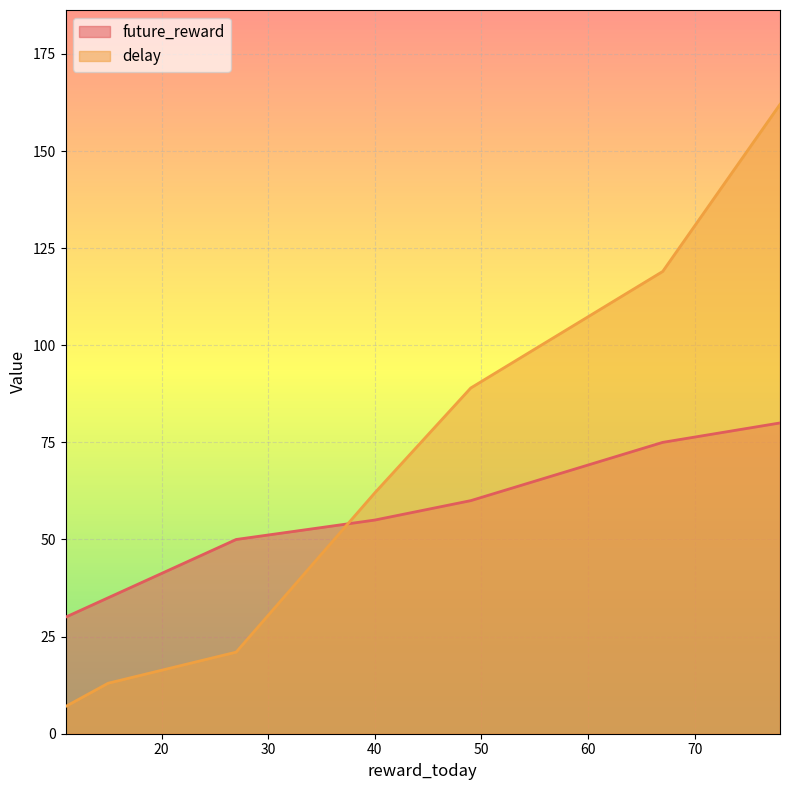

Which label corresponds to the largest value in the chart?

78